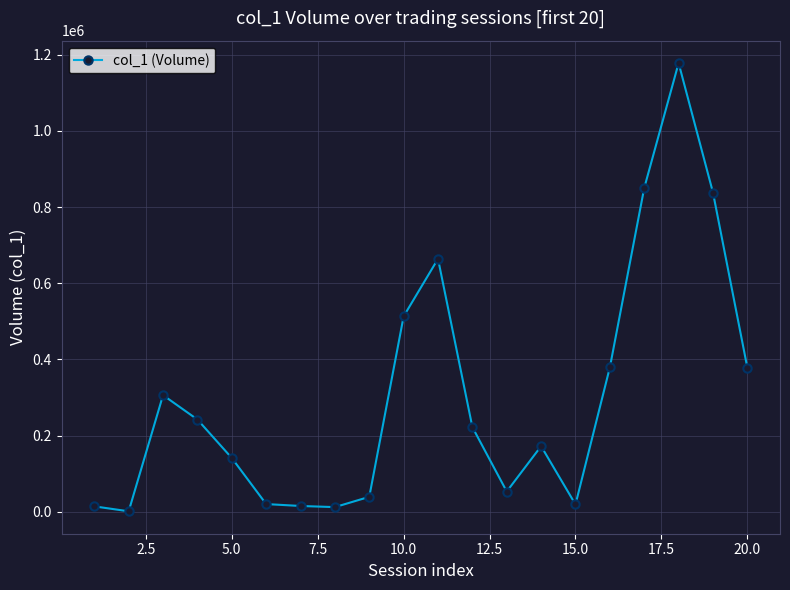

What is the greatest value displayed?

1178000